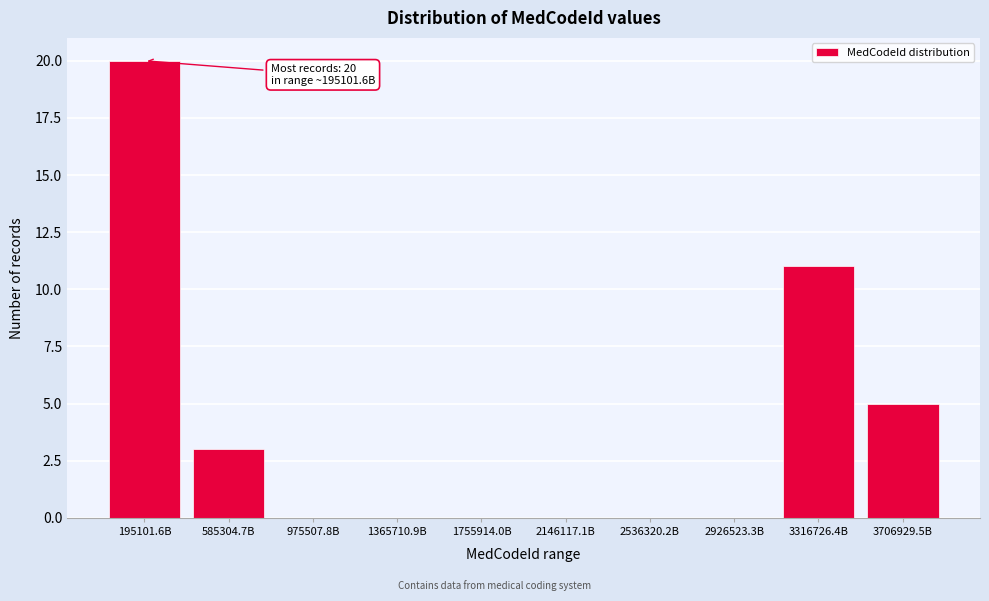

Which has a higher value, 3316726.4B or 2926523.3B?

3316726.4B